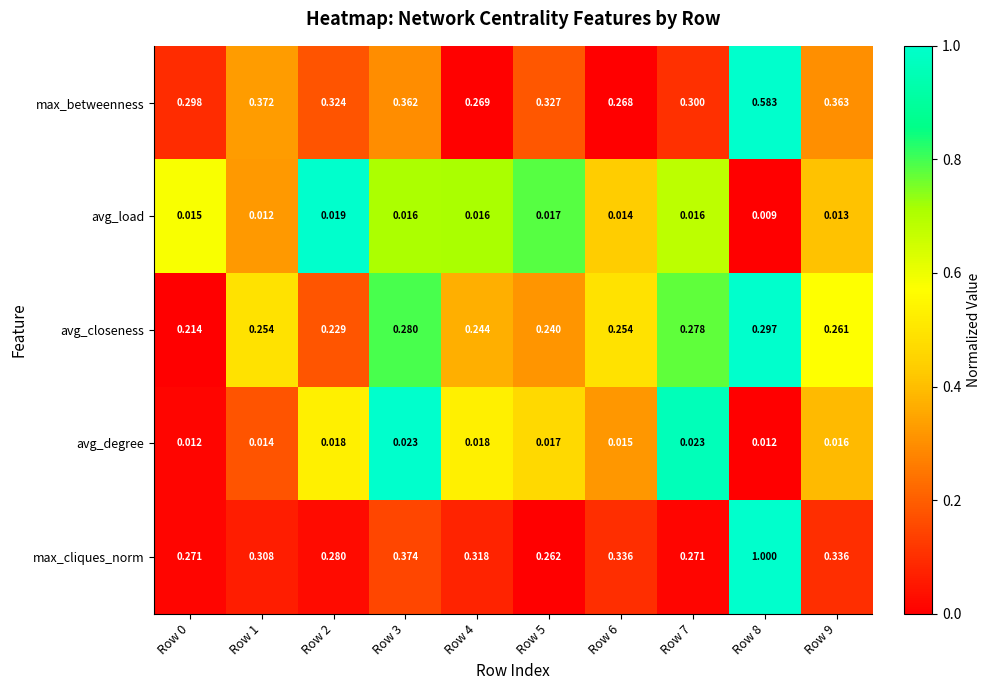

Rank the series by their maximum value, from lowest to highest.

avg_load, avg_degree, avg_closeness, max_betweenness, max_cliques_norm